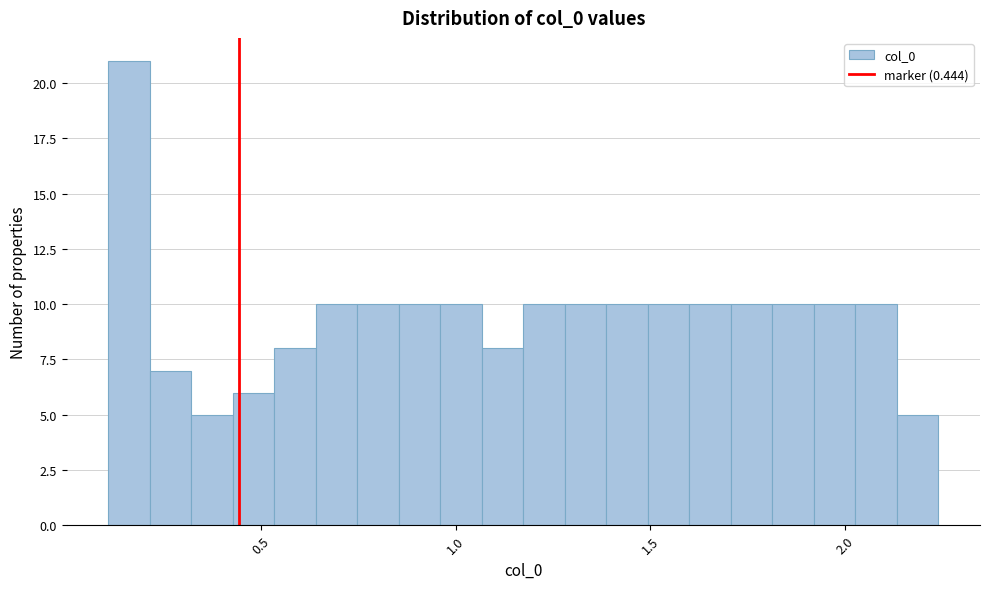

Around what value on the x-axis is the tallest bar? Give the approximate position of its centre, as read against the axis.

0.15